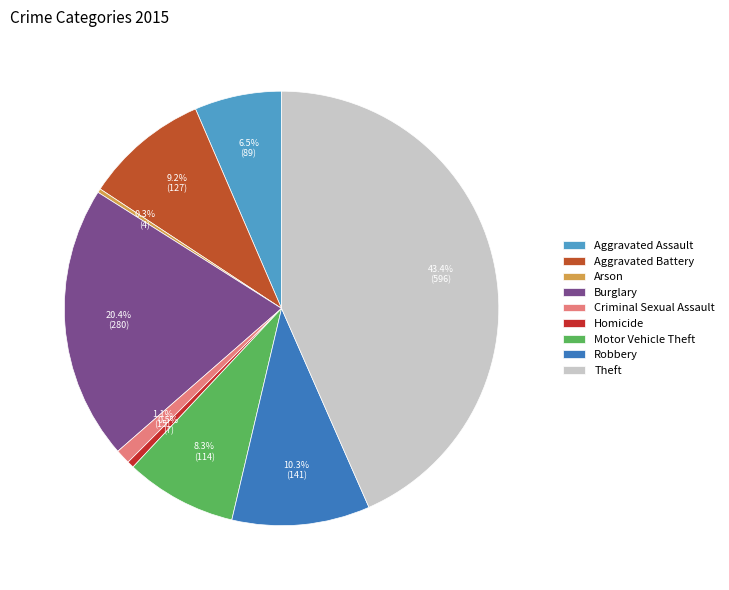

To the nearest percent, what portion does Homicide represent?

1%